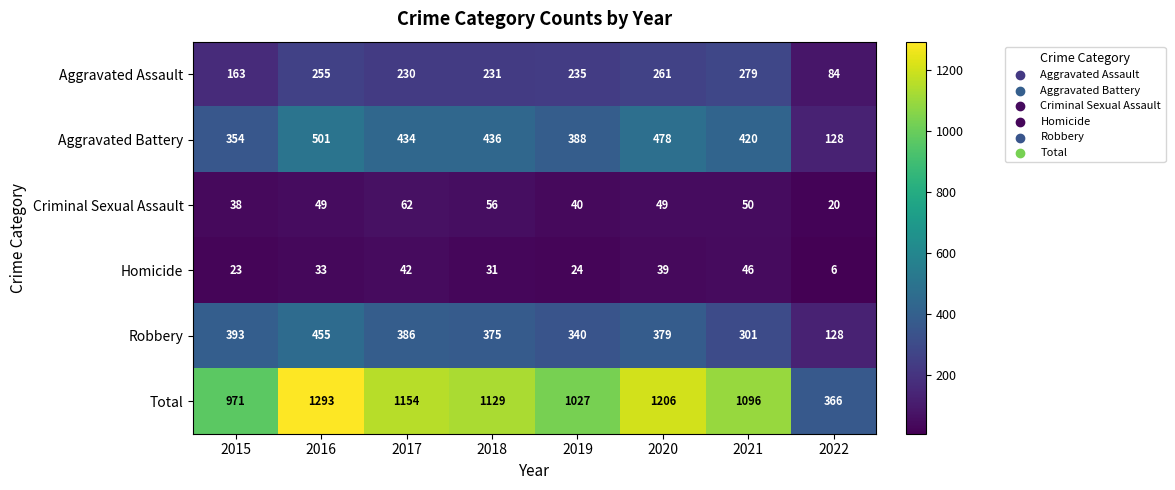

What is the total value across all series at 2015?

1942